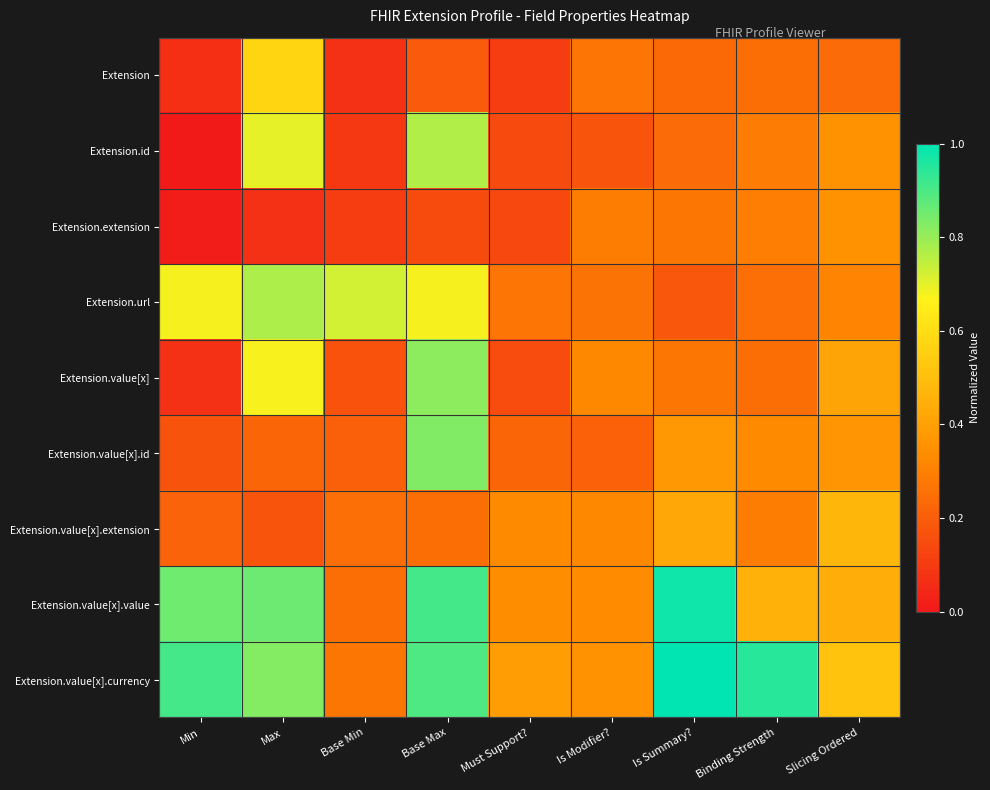

What is the difference between the highest and lowest values at Slicing Ordered?

0.3